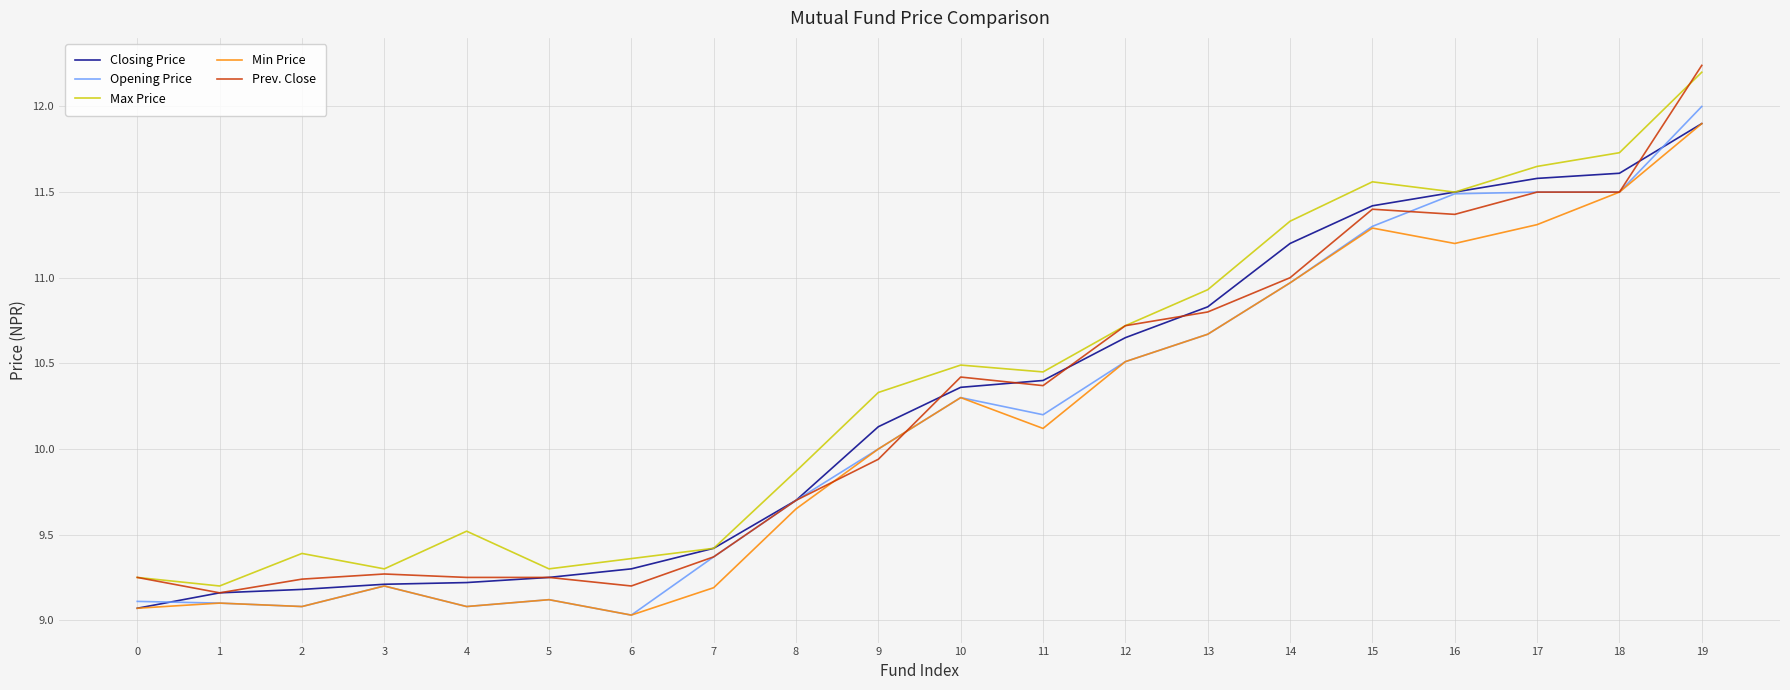

In Max Price, how many points are higher than both neighbors (excluding endpoints)?

4